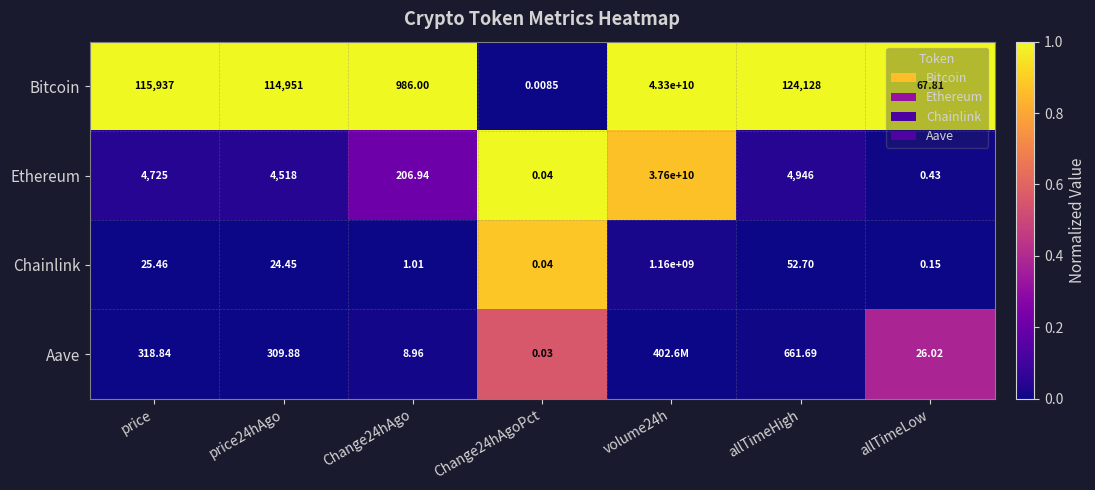

Is the value of Bitcoin at allTimeHigh greater than the value of Aave at price24hAgo?

Yes